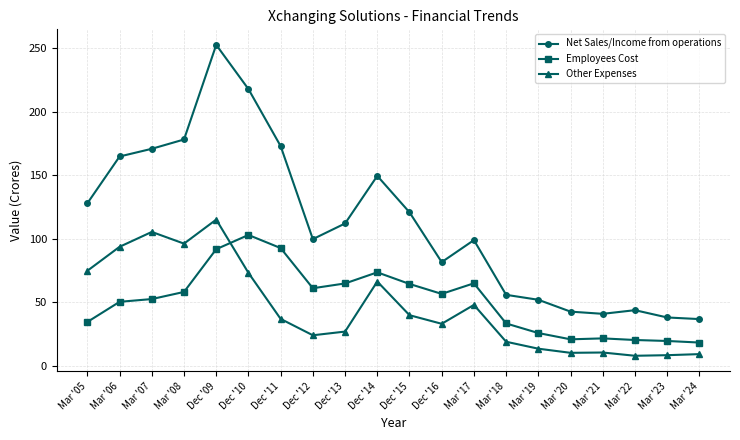

Between which two adjacent categories do Other Expenses and Employees Cost first intersect?

Dec '09 and Dec '10